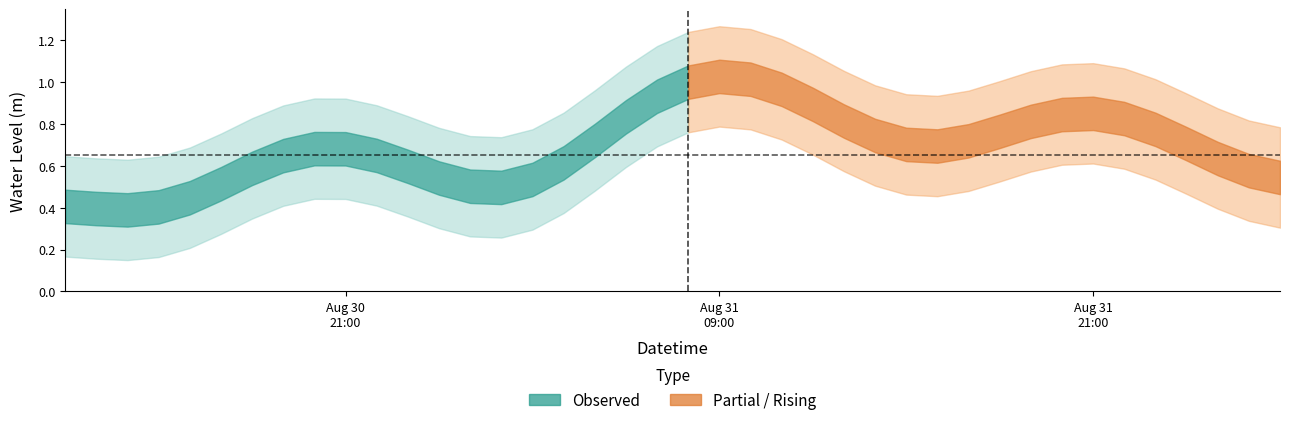

Reading right to left, transcribe all the data shown in this chart.

2024-09-01 03:00:00=0.5	2024-09-01 02:00:00=0.5	2024-09-01 01:00:00=0.6	2024-09-01 00:00:00=0.7	2024-08-31 23:00:00=0.8	2024-08-31 22:00:00=0.9	2024-08-31 21:00:00=0.9	2024-08-31 20:00:00=0.9	2024-08-31 19:00:00=0.9	2024-08-31 18:00:00=0.8	2024-08-31 17:00:00=0.7	2024-08-31 16:00:00=0.6	2024-08-31 15:00:00=0.6	2024-08-31 14:00:00=0.7	2024-08-31 13:00:00=0.8	2024-08-31 12:00:00=0.9	2024-08-31 11:00:00=1.0	2024-08-31 10:00:00=1.1	2024-08-31 09:00:00=1.1	2024-08-31 08:00:00=1.1	2024-08-31 07:00:00=1.0	2024-08-31 06:00:00=0.9	2024-08-31 05:00:00=0.7	2024-08-31 04:00:00=0.5	2024-08-31 03:00:00=0.4	2024-08-31 02:00:00=0.4	2024-08-31 01:00:00=0.4	2024-08-31 00:00:00=0.5	2024-08-30 23:00:00=0.6	2024-08-30 22:00:00=0.7	2024-08-30 21:00:00=0.8	2024-08-30 20:00:00=0.8	2024-08-30 19:00:00=0.7	2024-08-30 18:00:00=0.6	2024-08-30 17:00:00=0.5	2024-08-30 16:00:00=0.4	2024-08-30 15:00:00=0.3	2024-08-30 14:00:00=0.3	2024-08-30 13:00:00=0.4	2024-08-30 12:00:00=0.5